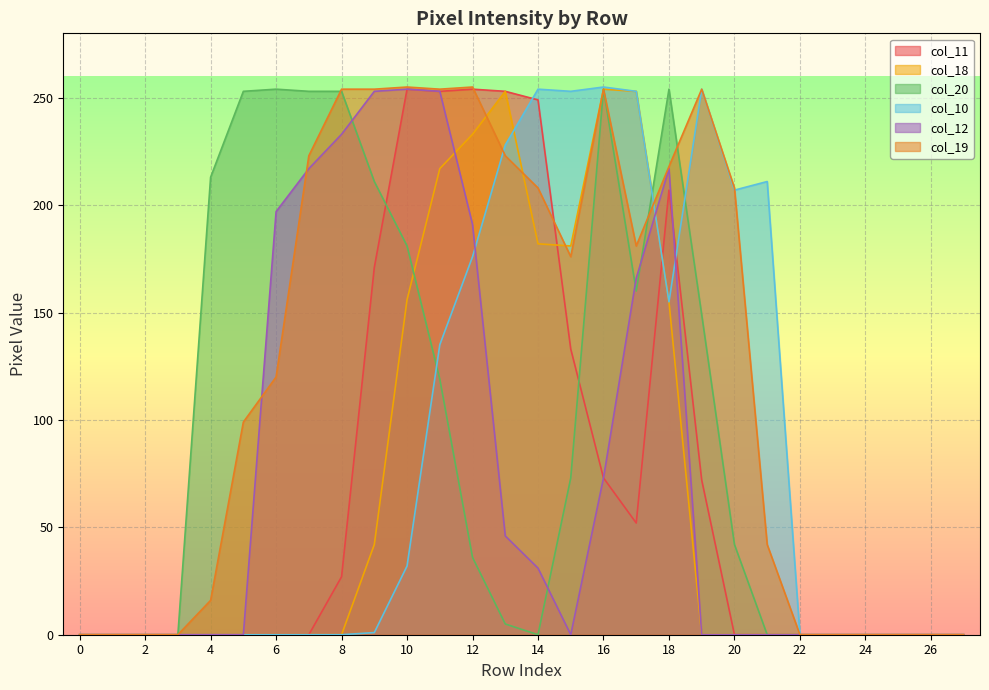

Rank the series at 27 from highest to lowest value.

col_11, col_18, col_20, col_10, col_12, col_19